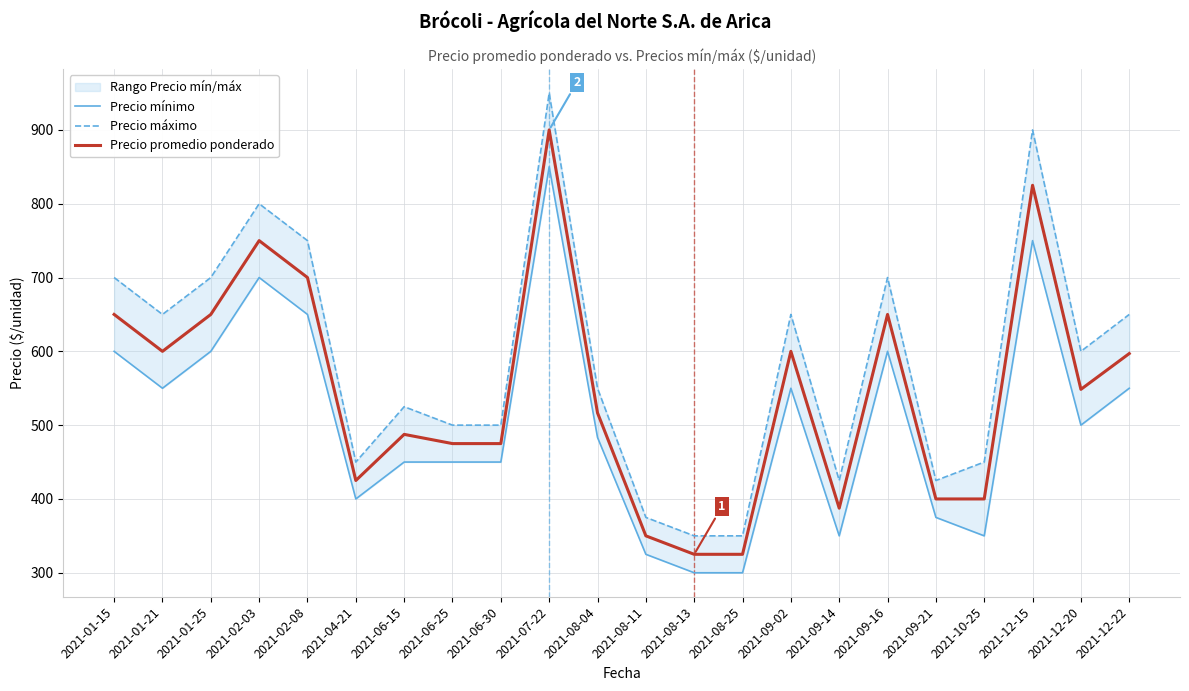

True or false: Precio mínimo and Precio máximo intersect in this chart.

False